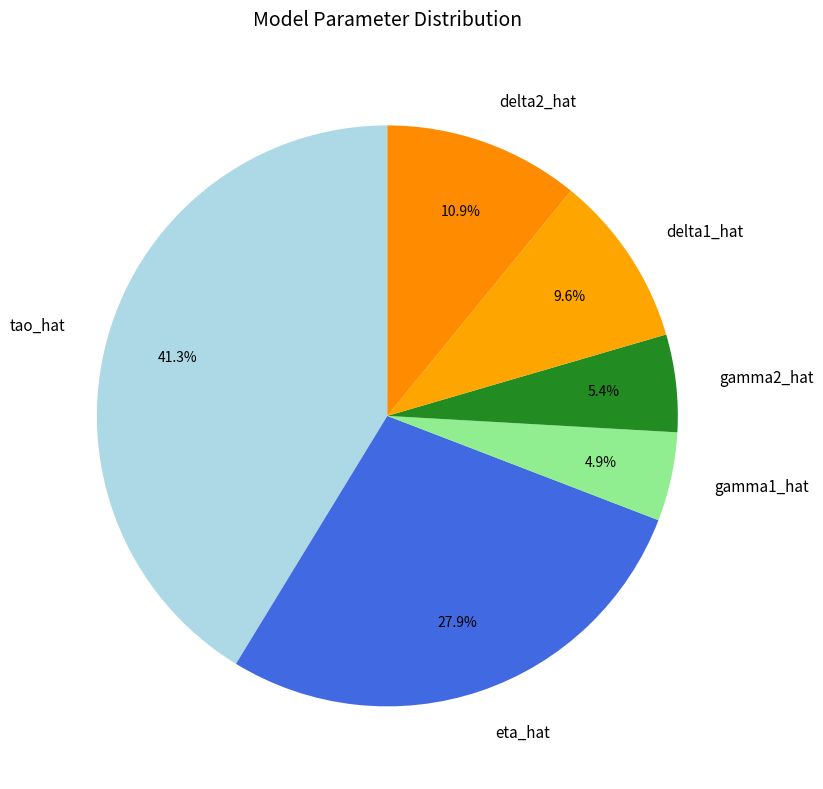

Between gamma2_hat and tao_hat, which is larger?

tao_hat